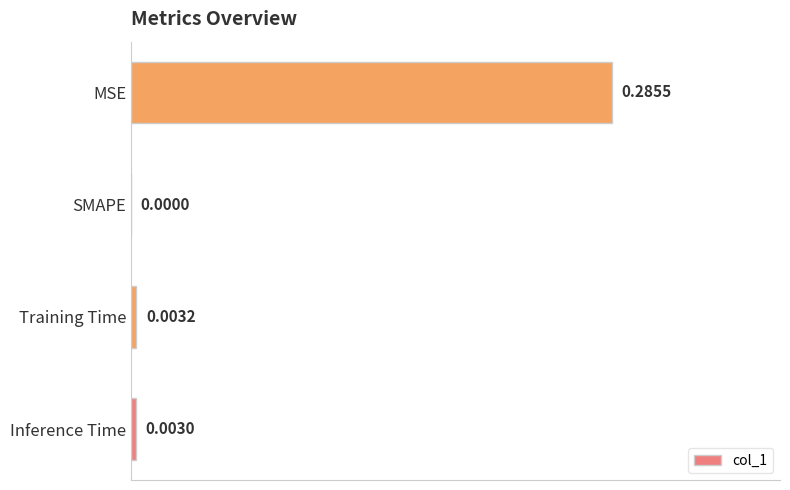

What is the change in value from Inference Time to MSE?

+0.3